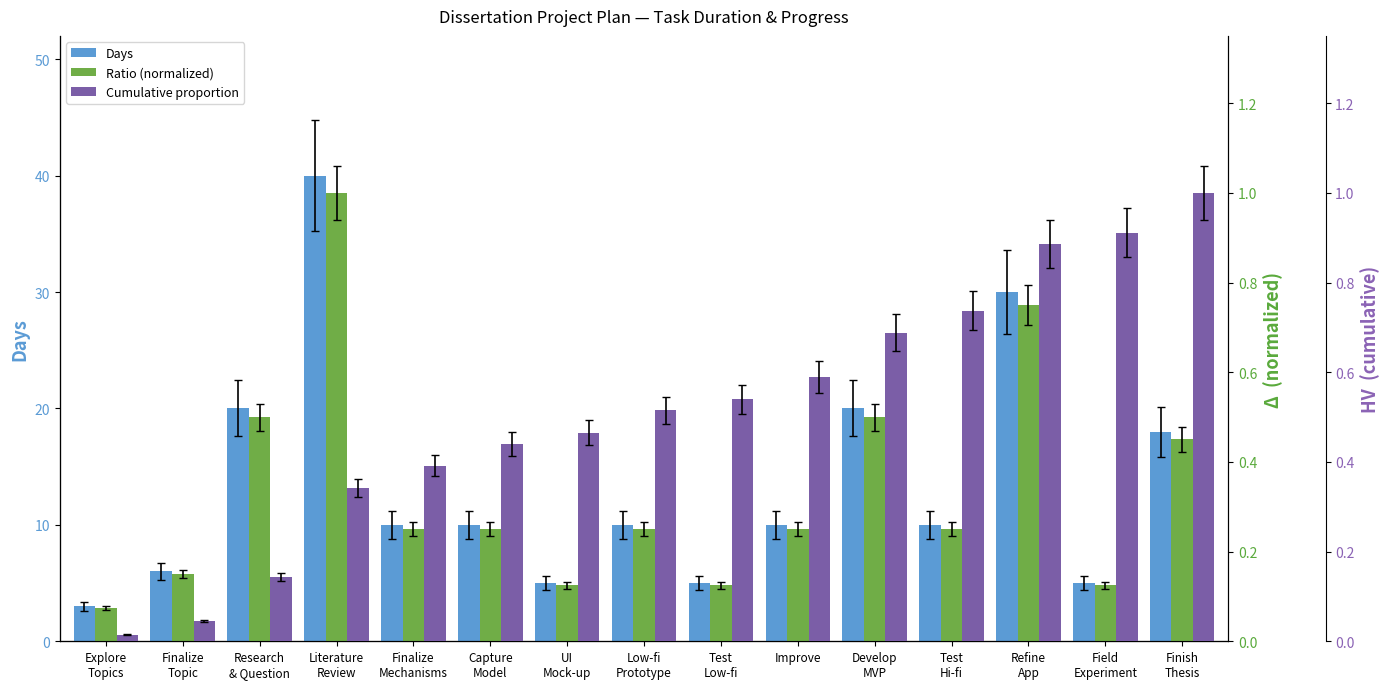

Reading right to left, transcribe all the data shown in this chart.

Days: Finish
Thesis=18.0	Field
Experiment=5.0	Refine
App=30.0	Test
Hi-fi=10.0	Develop
MVP=20.0	Improve=10.0	Test
Low-fi=5.0	Low-fi
Prototype=10.0	UI
Mock-up=5.0	Capture
Model=10.0	Finalize
Mechanisms=10.0	Literature
Review=40.0	Research
& Question=20.0	Finalize
Topic=6.0	Explore
Topics=3.0
Ratio (normalized): Finish
Thesis=0.5	Field
Experiment=0.1	Refine
App=0.8	Test
Hi-fi=0.2	Develop
MVP=0.5	Improve=0.2	Test
Low-fi=0.1	Low-fi
Prototype=0.2	UI
Mock-up=0.1	Capture
Model=0.2	Finalize
Mechanisms=0.2	Literature
Review=1.0	Research
& Question=0.5	Finalize
Topic=0.1	Explore
Topics=0.1
Cumulative proportion: Finish
Thesis=1.0	Field
Experiment=0.9	Refine
App=0.9	Test
Hi-fi=0.7	Develop
MVP=0.7	Improve=0.6	Test
Low-fi=0.5	Low-fi
Prototype=0.5	UI
Mock-up=0.5	Capture
Model=0.4	Finalize
Mechanisms=0.4	Literature
Review=0.3	Research
& Question=0.1	Finalize
Topic=0.0	Explore
Topics=0.0